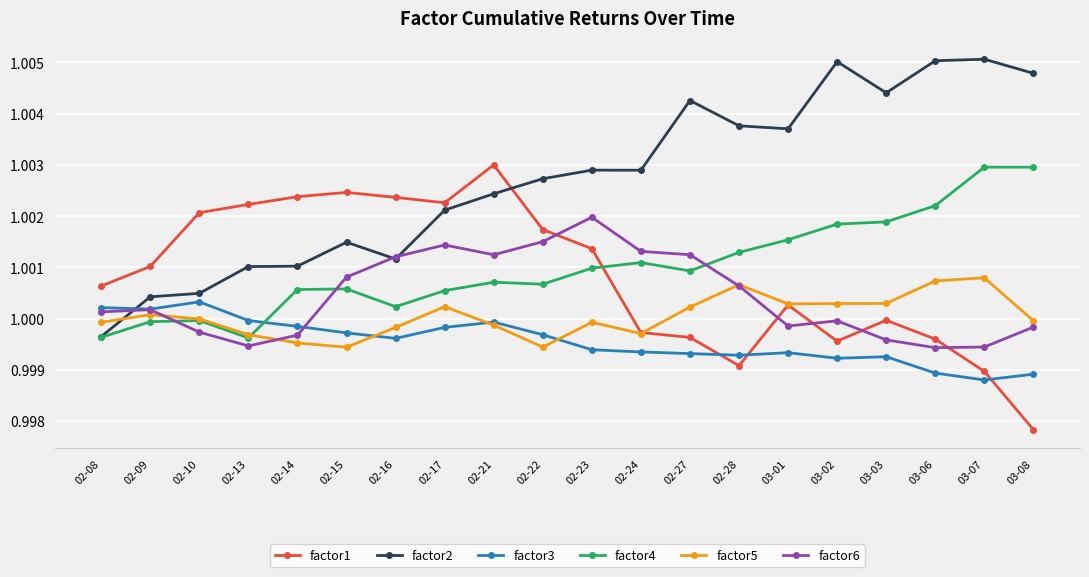

Between 02-21 and 03-01, which series saw the biggest shift?

factor1